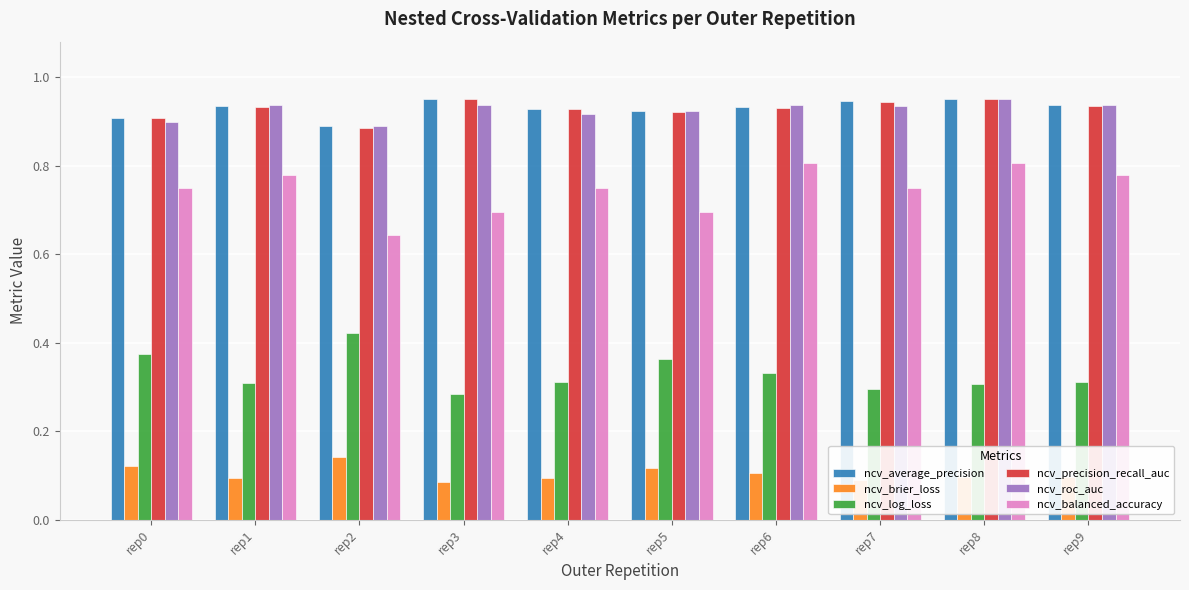

What is the total value across all series at rep8?

4.1